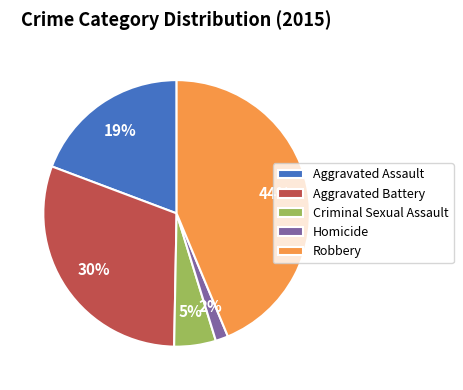

Does Robbery account for over 50% of the chart?

No